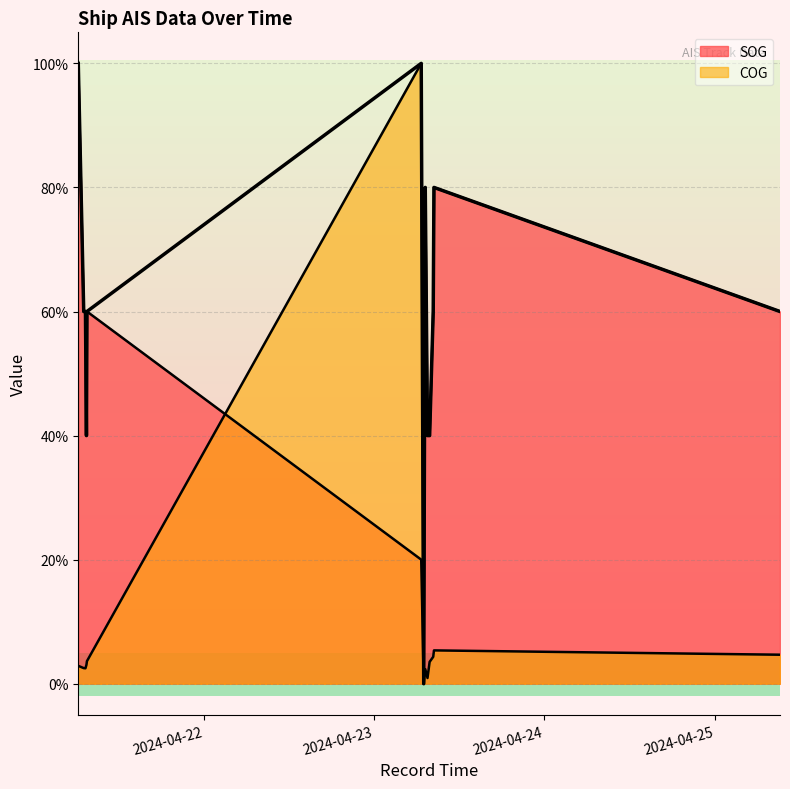

How many interior local valleys does the SOG series have?

2